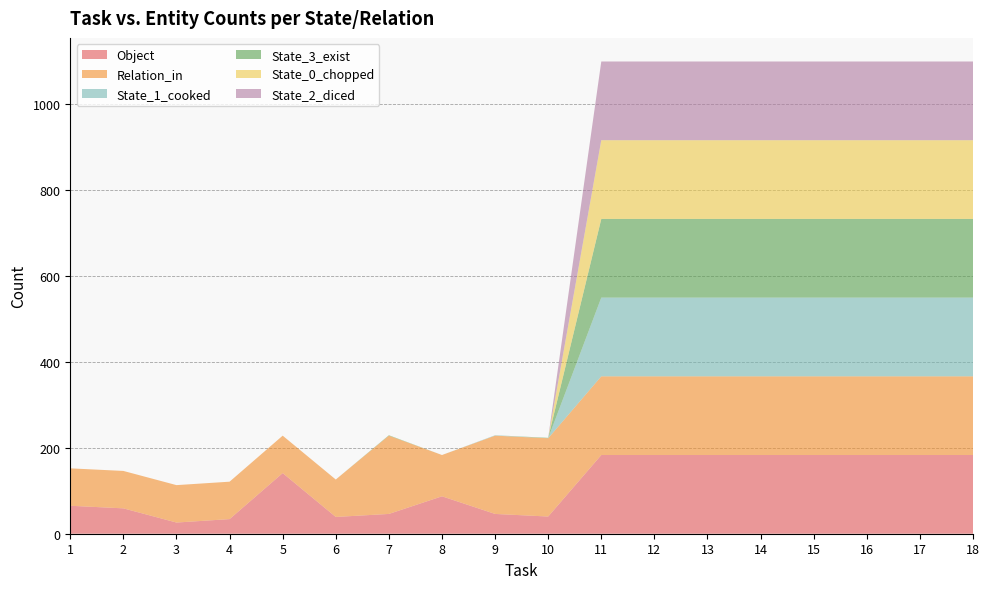

Reading right to left, extract all data points from this chart.

Object: 18=183	17=183	16=183	15=183	14=183	13=183	12=183	11=183	10=40	9=46	8=87	7=46	6=39	5=141	4=34	3=26	2=59	1=65
Relation_in: 18=183	17=183	16=183	15=183	14=183	13=183	12=183	11=183	10=182	9=182	8=96	7=182	6=87	5=87	4=87	3=87	2=87	1=87
State_1_cooked: 18=183	17=183	16=183	15=183	14=183	13=183	12=183	11=183	10=0	9=1	8=0	7=0	6=0	5=0	4=0	3=0	2=0	1=0
State_3_exist: 18=183	17=183	16=183	15=183	14=183	13=183	12=183	11=183	10=1	9=0	8=0	7=1	6=0	5=0	4=0	3=0	2=0	1=0
State_0_chopped: 18=183	17=183	16=183	15=183	14=183	13=183	12=183	11=183	10=0	9=0	8=0	7=0	6=0	5=0	4=0	3=0	2=0	1=0
State_2_diced: 18=183	17=183	16=183	15=183	14=183	13=183	12=183	11=183	10=0	9=0	8=0	7=0	6=0	5=0	4=0	3=0	2=0	1=0